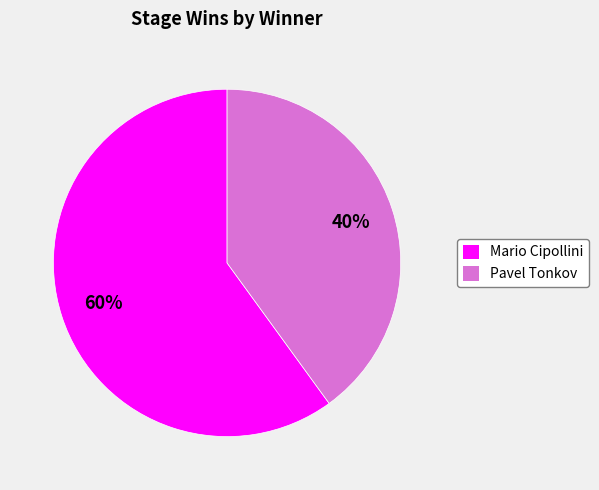

Count the number of slices in the pie.

2